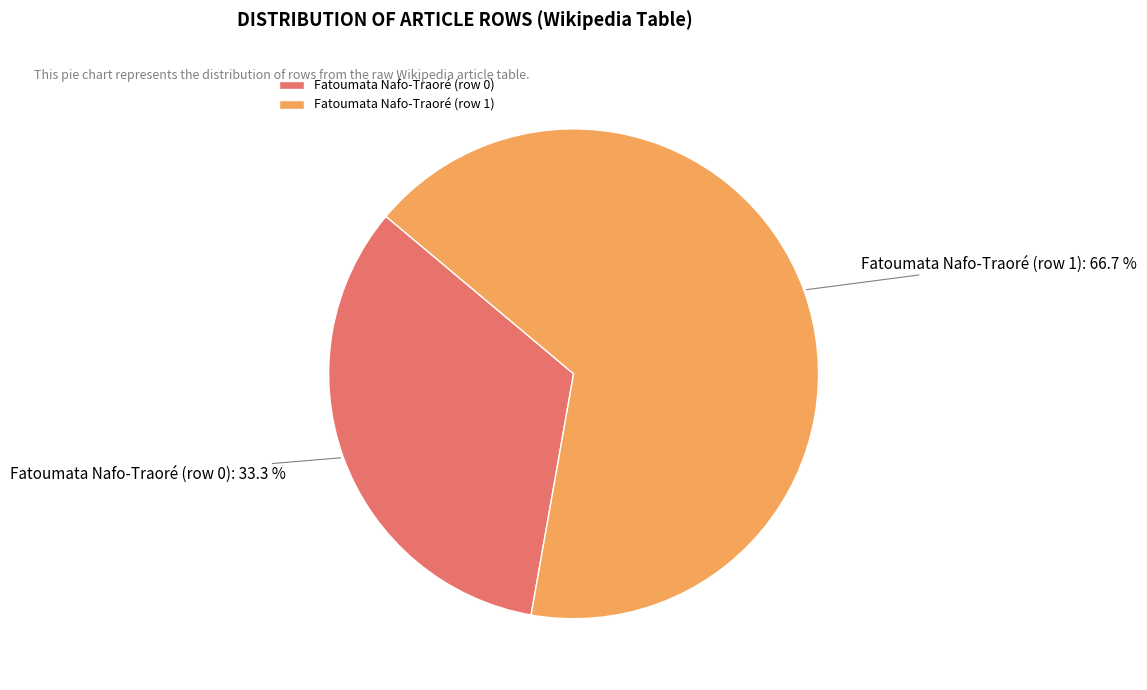

Which has a higher value, Fatoumata Nafo-Traoré (row 1) or Fatoumata Nafo-Traoré (row 0)?

Fatoumata Nafo-Traoré (row 1)